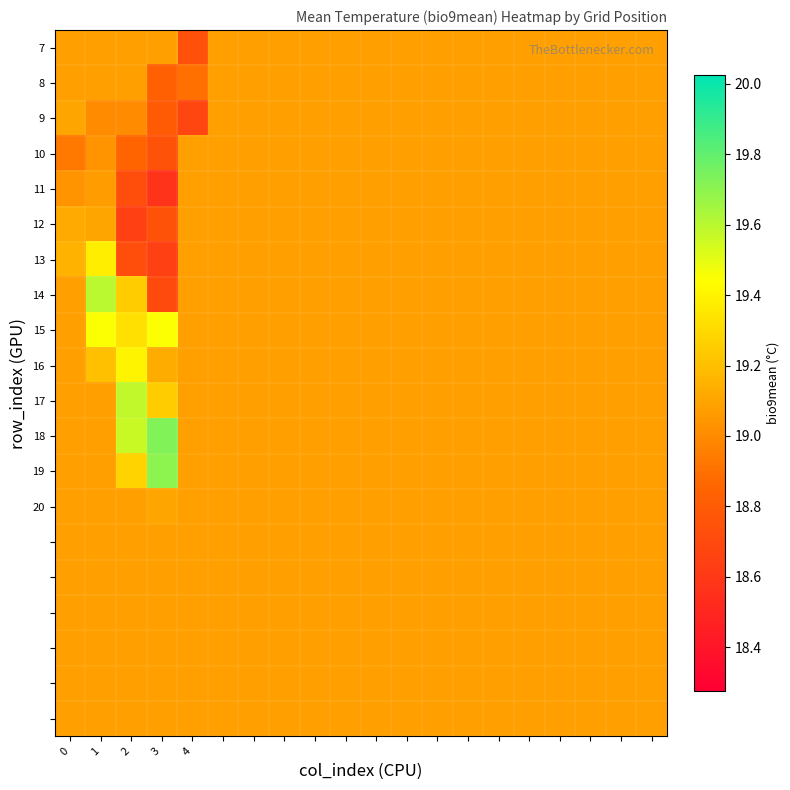

At how many categories does at least one series exceed 18?

20